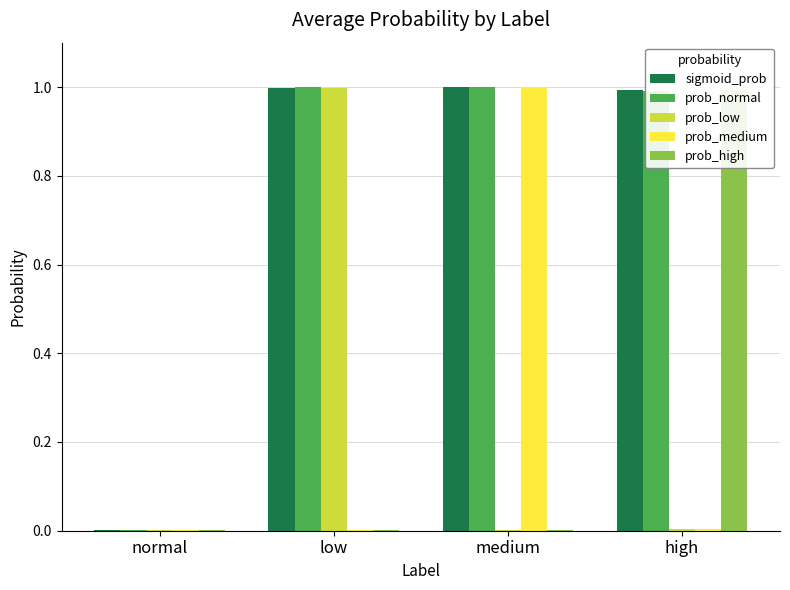

How many bars are there in each group?

5